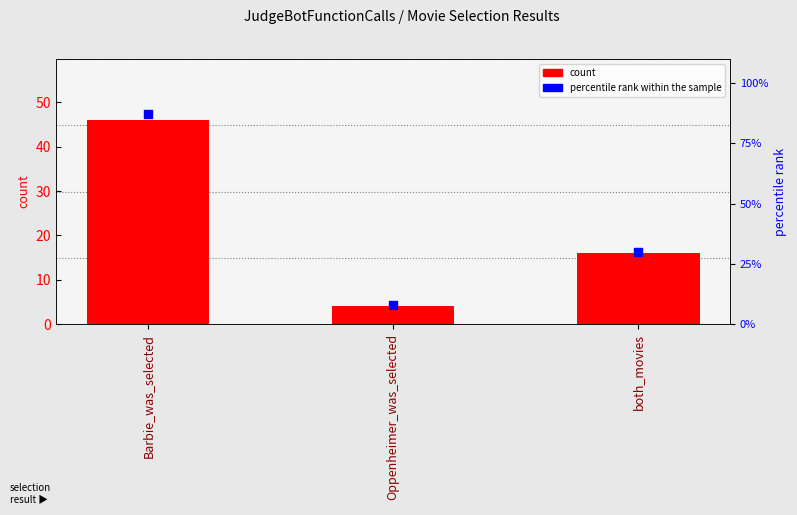

Which series contains the lowest Y value?

count